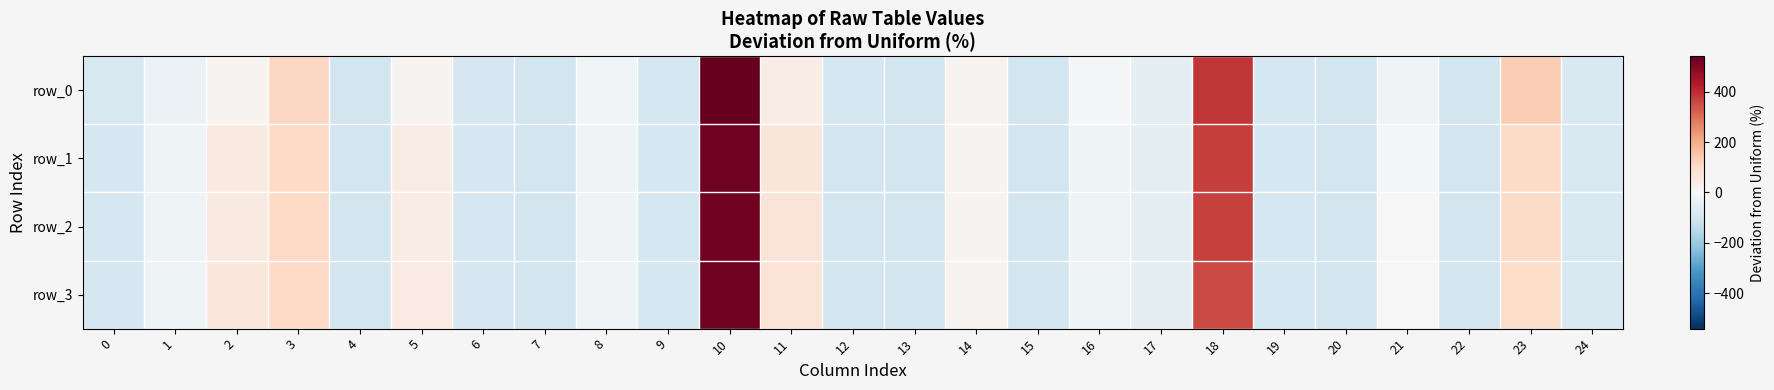

How many data points in row_2 are above -47?

12